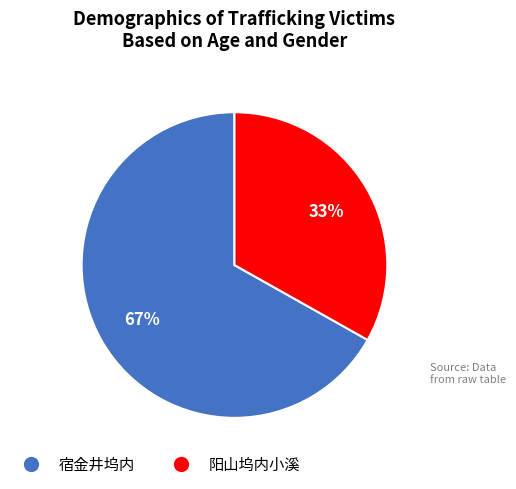

How many slices are in this pie chart?

2